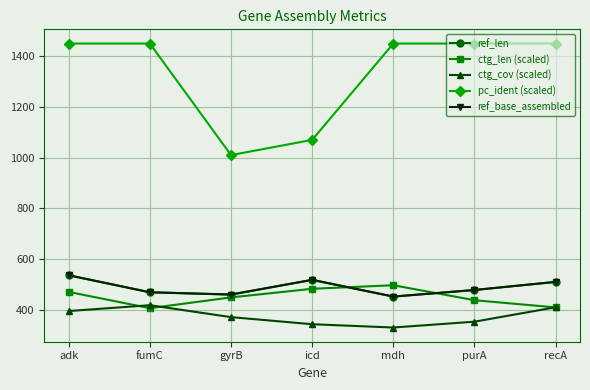

Which series has the widest spread of values?

pc_ident (scaled)